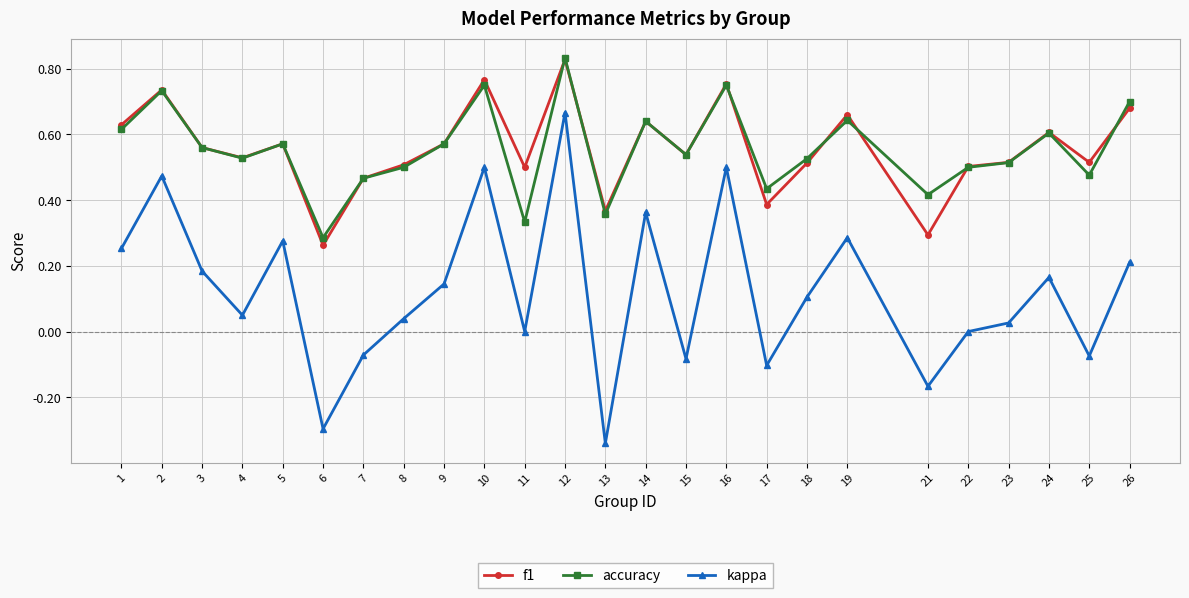

Which category has the lowest value in the kappa series?

13